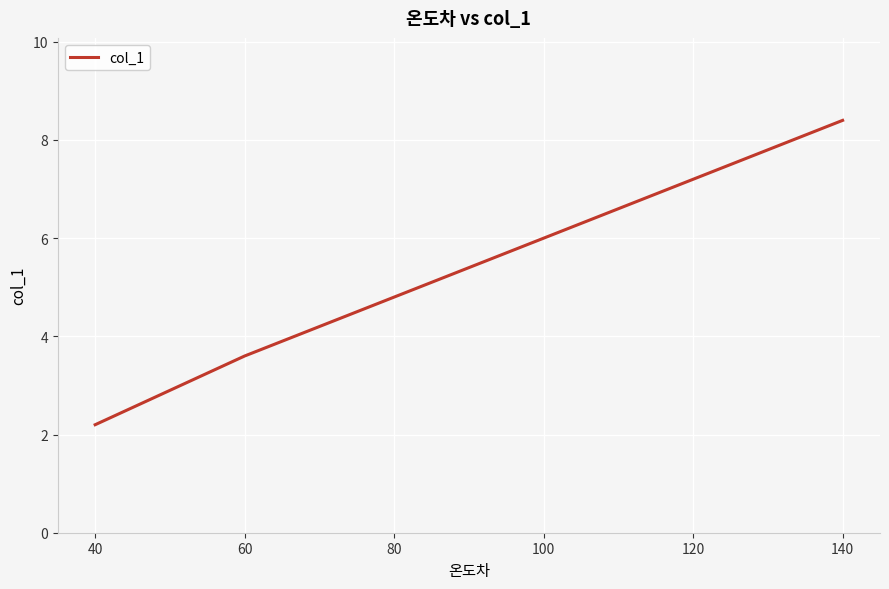

Between 60 and 40, which is larger?

60